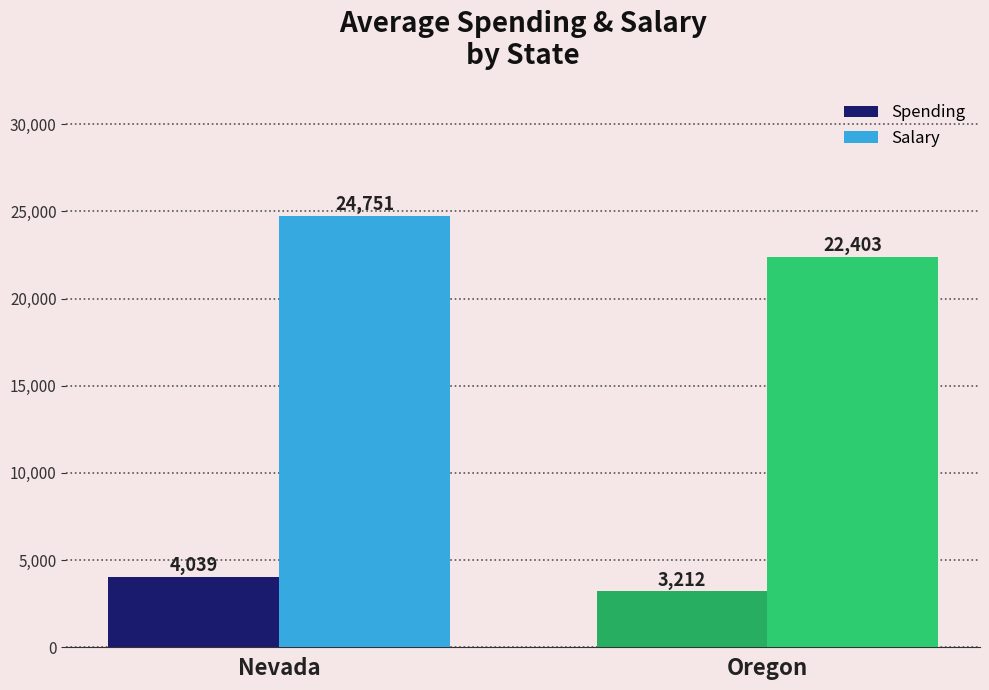

The Salary series shows 39543 at Nevada. True or false?

False